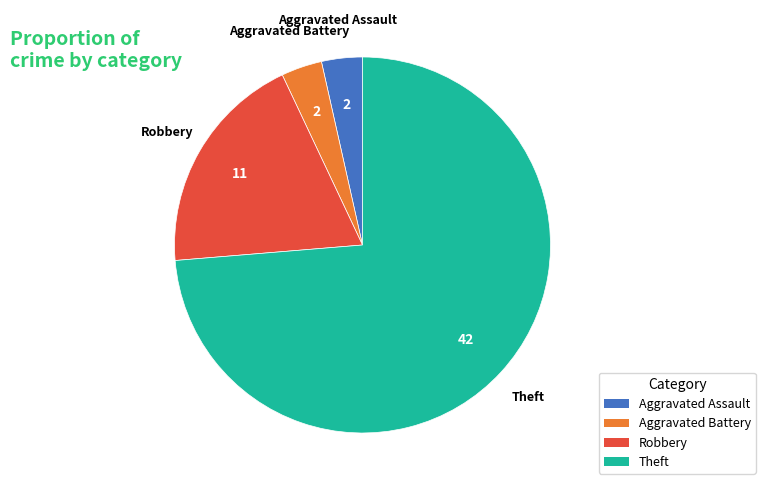

Count the number of slices in the pie.

4